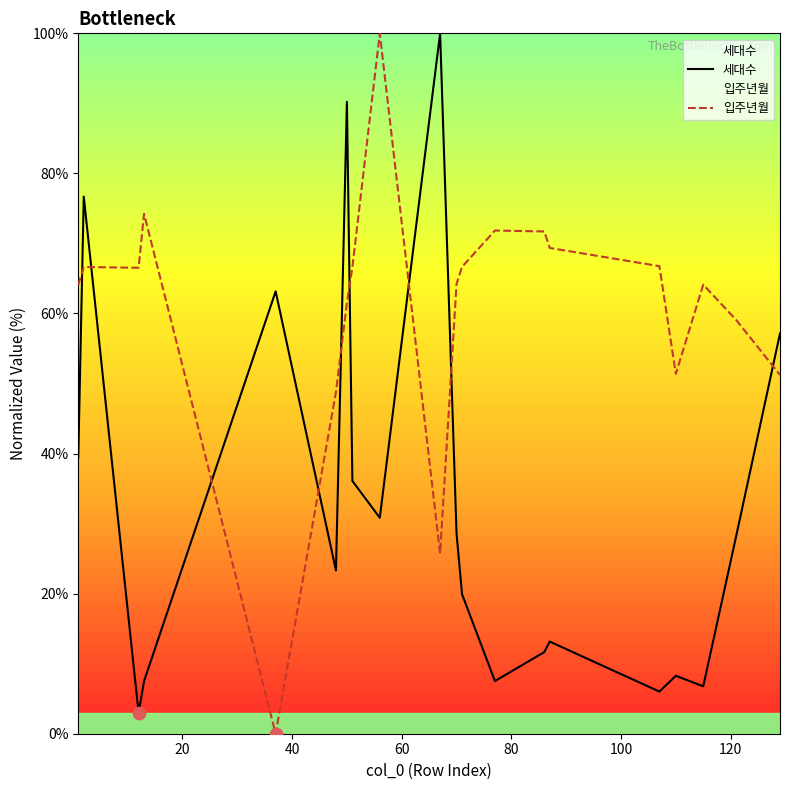

Which series has the largest Y range (max minus min)?

입주년월